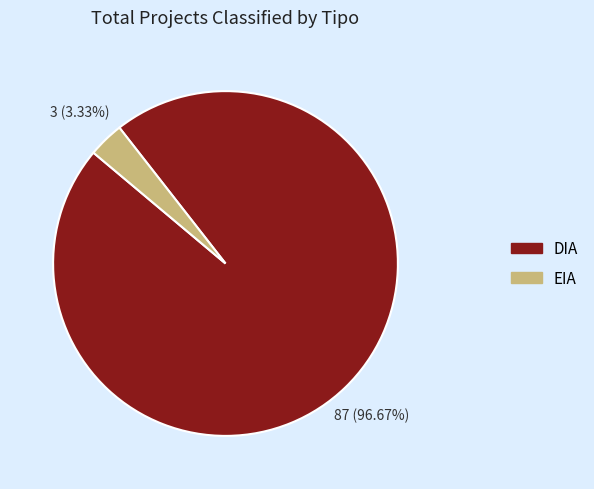

How many slices are in this pie chart?

2